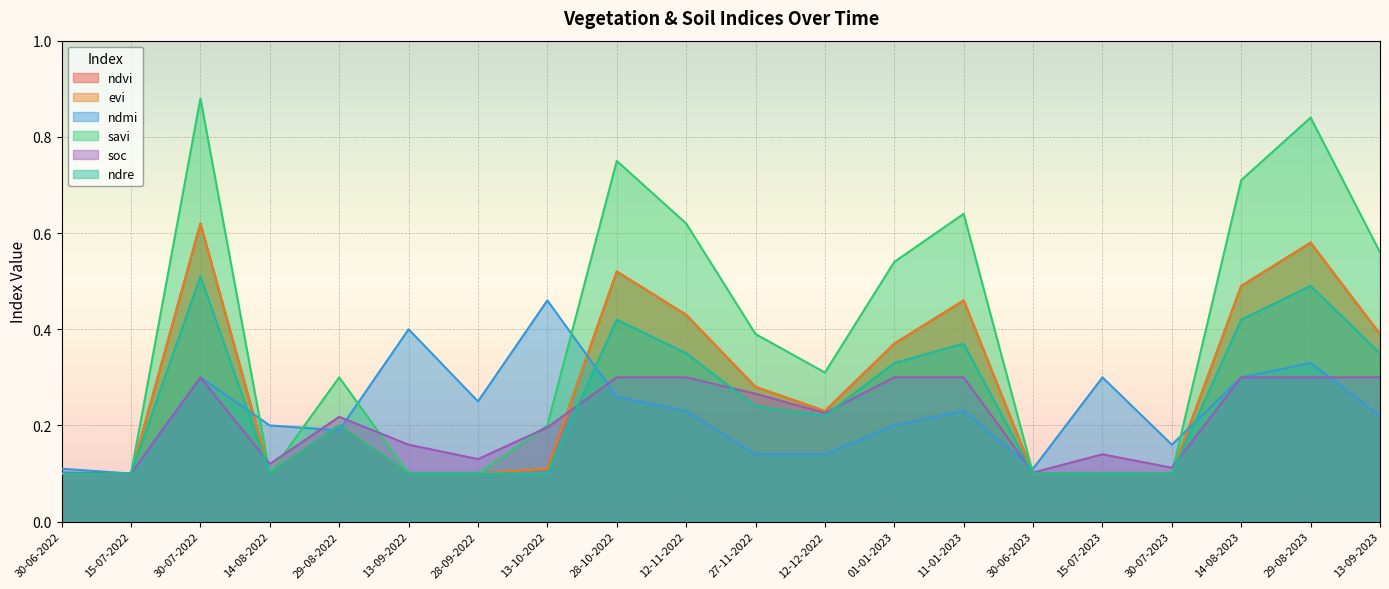

Reading left to right, transcribe all the data shown in this chart.

ndvi: 30-06-2022=0.1	15-07-2022=0.1	30-07-2022=0.6	14-08-2022=0.1	29-08-2022=0.2	13-09-2022=0.1	28-09-2022=0.1	13-10-2022=0.1	28-10-2022=0.5	12-11-2022=0.4	27-11-2022=0.3	12-12-2022=0.2	01-01-2023=0.4	11-01-2023=0.5	30-06-2023=0.1	15-07-2023=0.1	30-07-2023=0.1	14-08-2023=0.5	29-08-2023=0.6	13-09-2023=0.4
evi: 30-06-2022=0.1	15-07-2022=0.1	30-07-2022=0.6	14-08-2022=0.1	29-08-2022=0.2	13-09-2022=0.1	28-09-2022=0.1	13-10-2022=0.1	28-10-2022=0.5	12-11-2022=0.4	27-11-2022=0.3	12-12-2022=0.2	01-01-2023=0.4	11-01-2023=0.5	30-06-2023=0.1	15-07-2023=0.1	30-07-2023=0.1	14-08-2023=0.5	29-08-2023=0.6	13-09-2023=0.4
ndmi: 30-06-2022=0.1	15-07-2022=0.1	30-07-2022=0.3	14-08-2022=0.2	29-08-2022=0.2	13-09-2022=0.4	28-09-2022=0.2	13-10-2022=0.5	28-10-2022=0.3	12-11-2022=0.2	27-11-2022=0.1	12-12-2022=0.1	01-01-2023=0.2	11-01-2023=0.2	30-06-2023=0.1	15-07-2023=0.3	30-07-2023=0.2	14-08-2023=0.3	29-08-2023=0.3	13-09-2023=0.2
savi: 30-06-2022=0.1	15-07-2022=0.1	30-07-2022=0.9	14-08-2022=0.1	29-08-2022=0.3	13-09-2022=0.1	28-09-2022=0.1	13-10-2022=0.2	28-10-2022=0.8	12-11-2022=0.6	27-11-2022=0.4	12-12-2022=0.3	01-01-2023=0.5	11-01-2023=0.6	30-06-2023=0.1	15-07-2023=0.1	30-07-2023=0.1	14-08-2023=0.7	29-08-2023=0.8	13-09-2023=0.6
soc: 30-06-2022=0.1	15-07-2022=0.1	30-07-2022=0.3	14-08-2022=0.1	29-08-2022=0.2	13-09-2022=0.2	28-09-2022=0.1	13-10-2022=0.2	28-10-2022=0.3	12-11-2022=0.3	27-11-2022=0.3	12-12-2022=0.2	01-01-2023=0.3	11-01-2023=0.3	30-06-2023=0.1	15-07-2023=0.1	30-07-2023=0.1	14-08-2023=0.3	29-08-2023=0.3	13-09-2023=0.3
ndre: 30-06-2022=0.1	15-07-2022=0.1	30-07-2022=0.5	14-08-2022=0.1	29-08-2022=0.2	13-09-2022=0.1	28-09-2022=0.1	13-10-2022=0.1	28-10-2022=0.4	12-11-2022=0.3	27-11-2022=0.2	12-12-2022=0.2	01-01-2023=0.3	11-01-2023=0.4	30-06-2023=0.1	15-07-2023=0.1	30-07-2023=0.1	14-08-2023=0.4	29-08-2023=0.5	13-09-2023=0.3